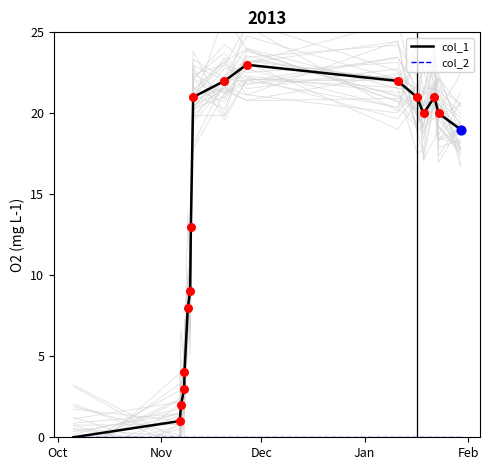

Which series reaches the maximum Y coordinate?

col_1